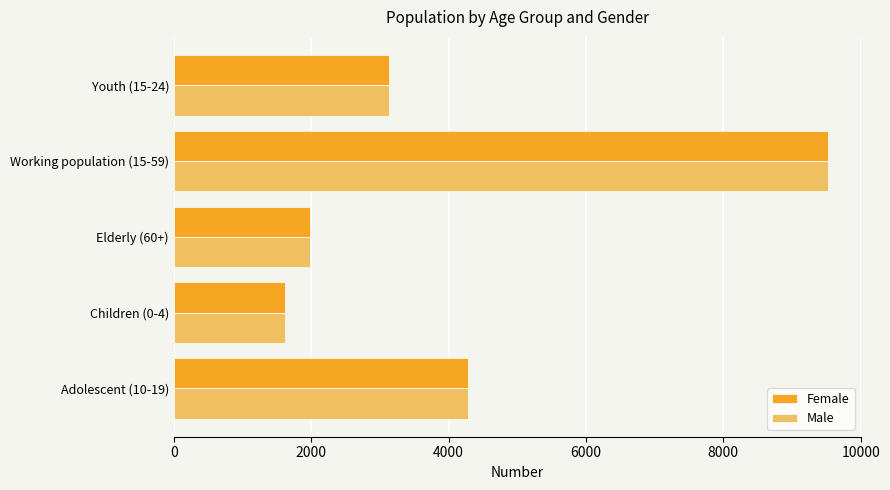

What are all the series names shown in the legend?

Female, Male